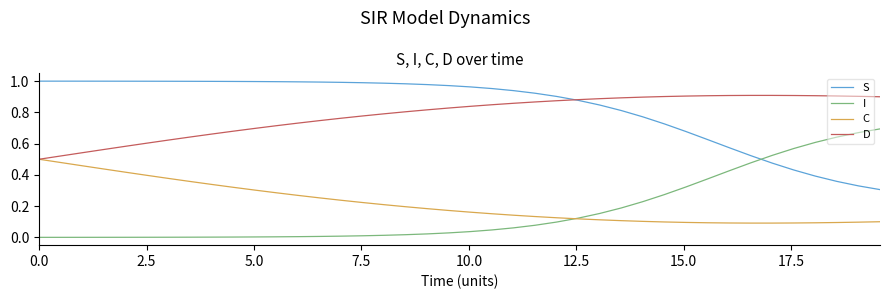

Which series has the largest total across all categories?

S